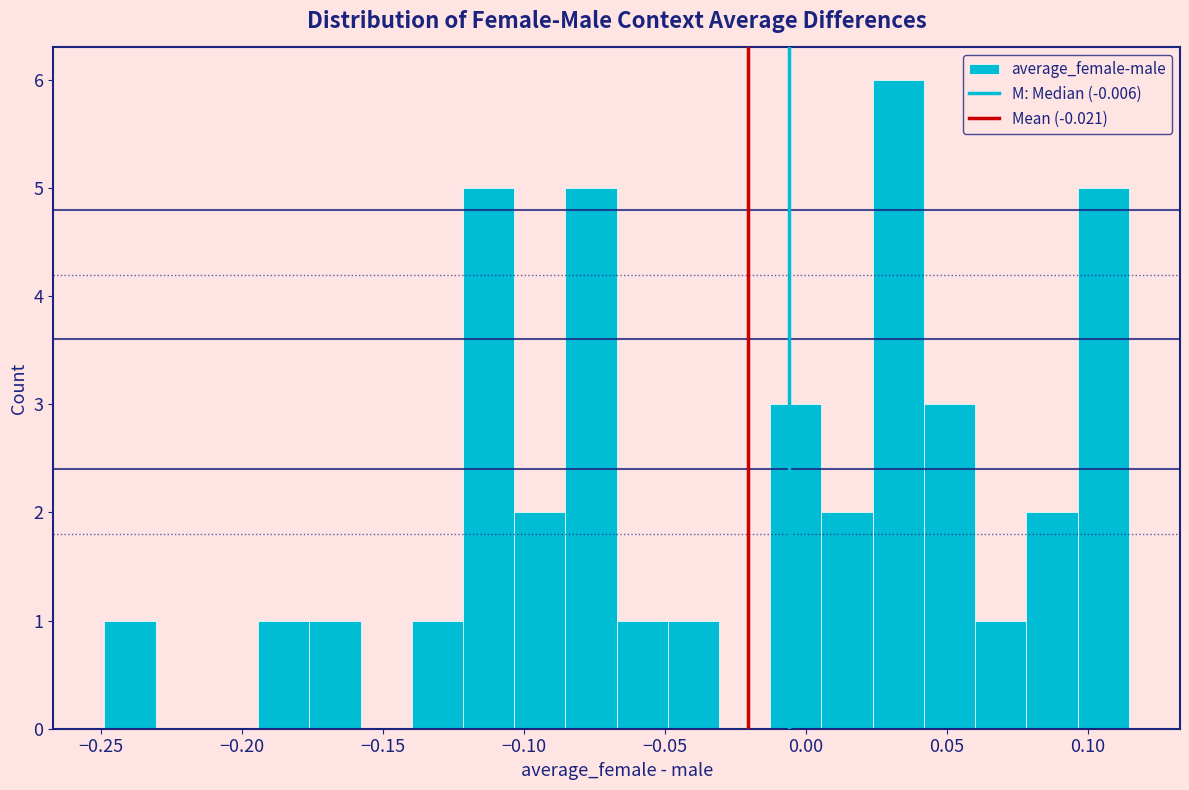

Around what value on the x-axis is the tallest bar? Give the approximate position of its centre, as read against the axis.

0.035